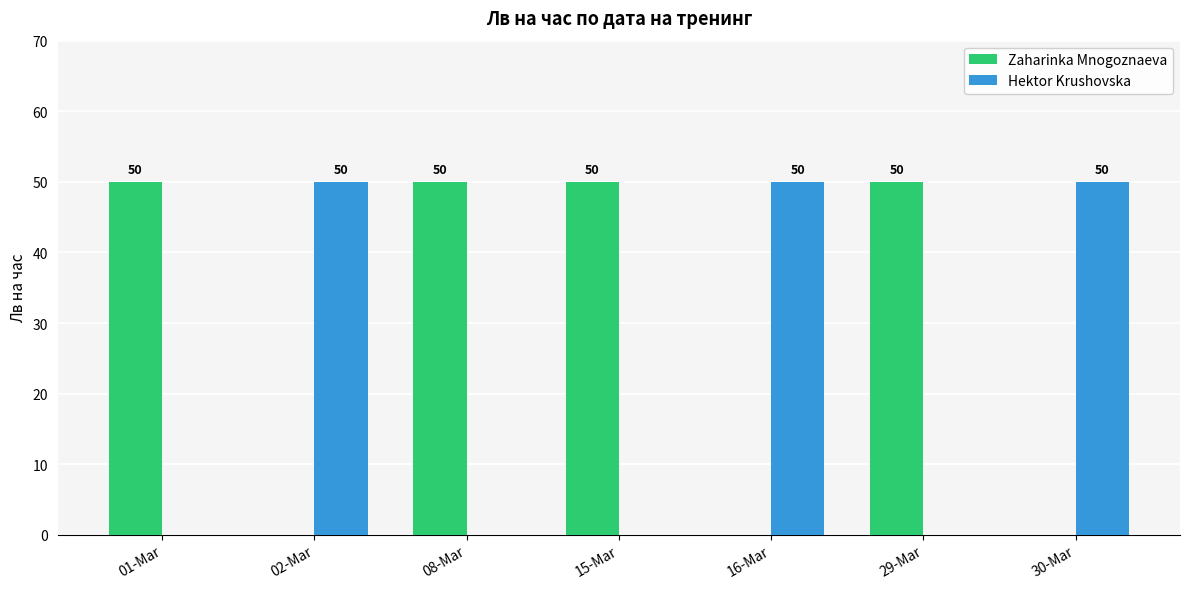

Reading right to left, extract all data points from this chart.

Zaharinka Mnogoznaeva: 0	50	0	50	50	0	50
Hektor Krushovska: 50	0	50	0	0	50	0